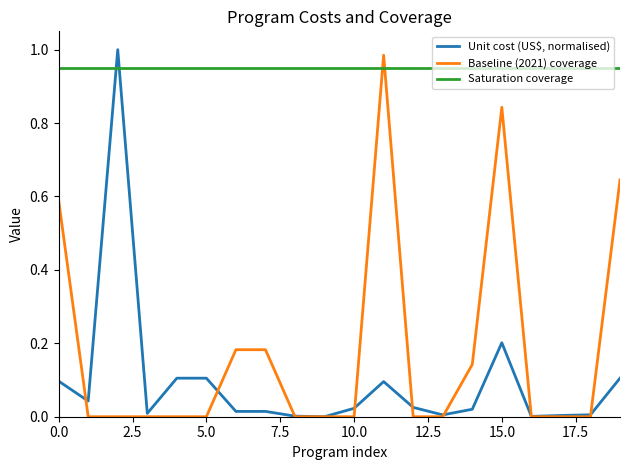

List the series in order of their peak value, lowest first.

Saturation coverage, Baseline (2021) coverage, Unit cost (US$, normalised)